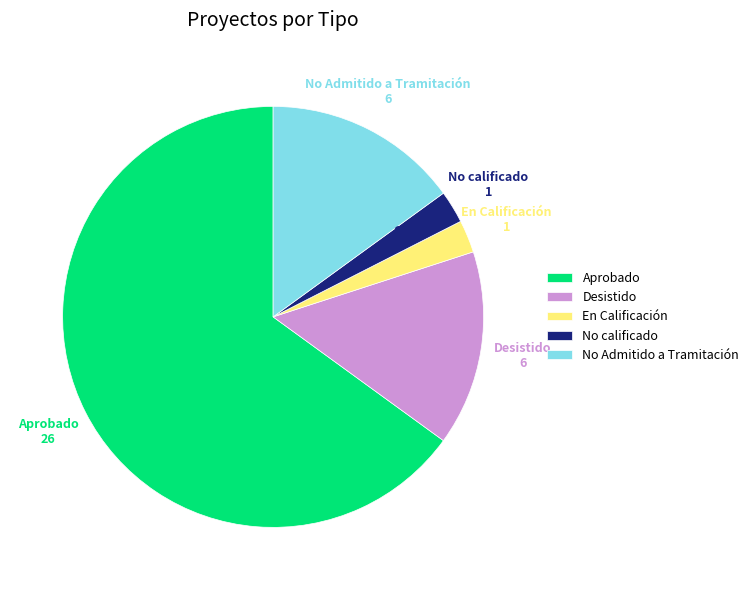

Which category has the biggest portion of the pie?

Aprobado